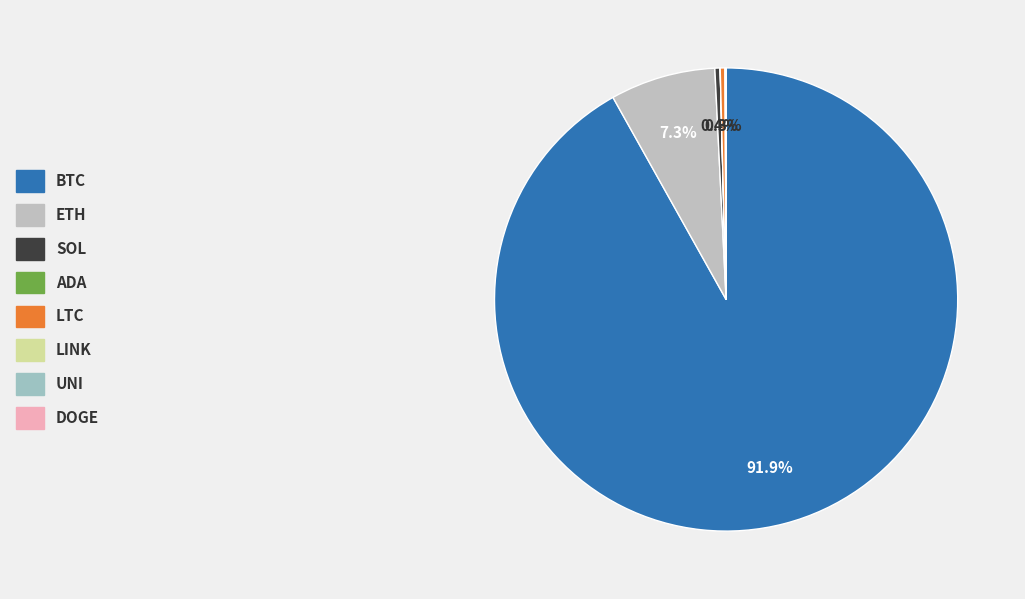

To the nearest percent, what is the difference between the largest and smallest slice percentages?

92%